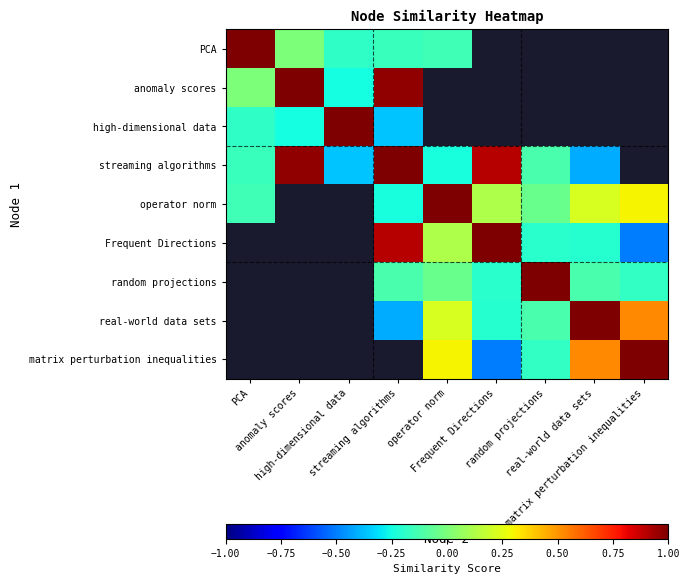

Which category has the lowest value across all series?

matrix perturbation inequalities